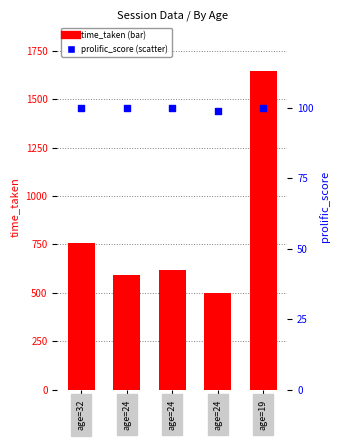

Which series reaches the maximum Y coordinate?

time_taken